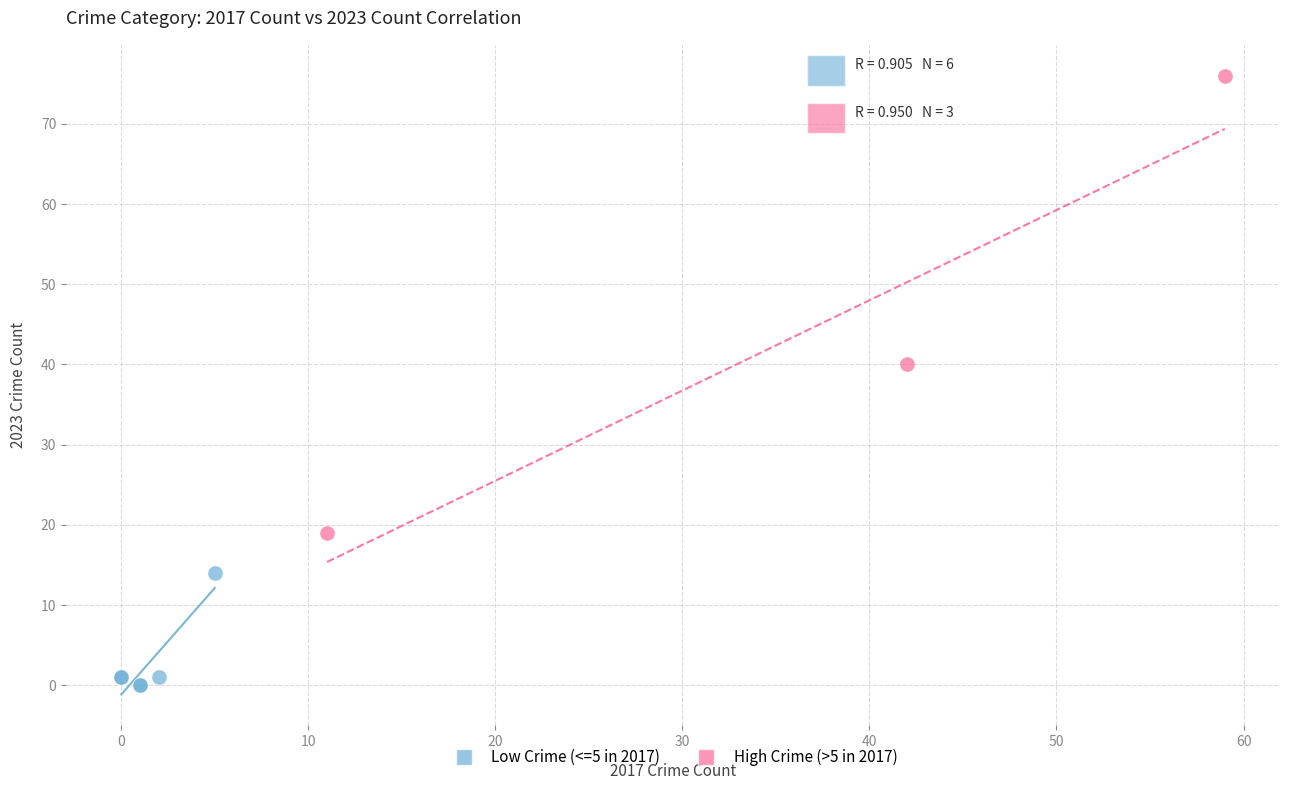

Which series reaches the maximum Y coordinate?

High Crime (>5 in 2017)